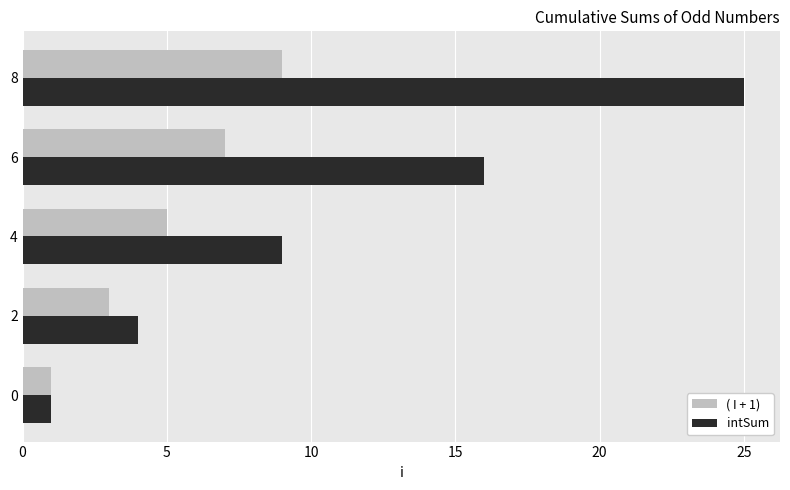

The value of intSum at 8 is 25. True or false?

True